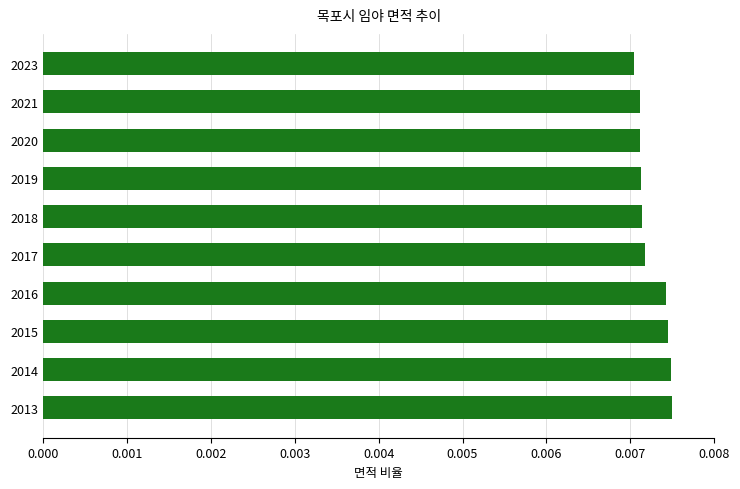

Which has a higher value, 2016 or 2019?

2016